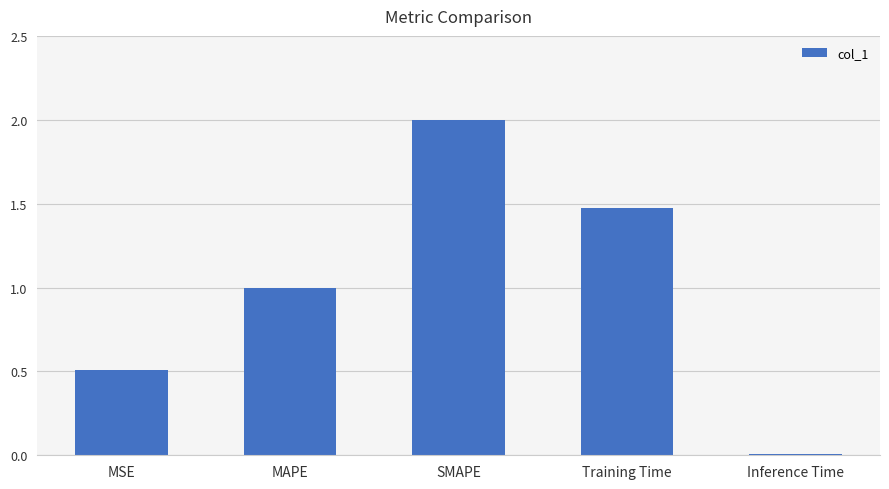

Which has a higher value, Training Time or MSE?

Training Time